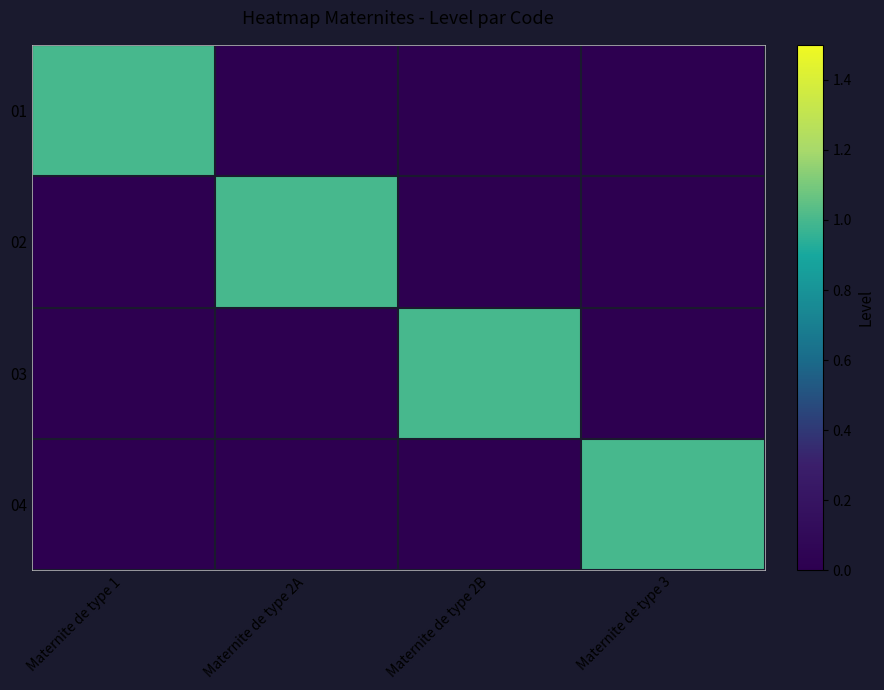

At which category is the sum across all series the highest?

Maternite de type 1